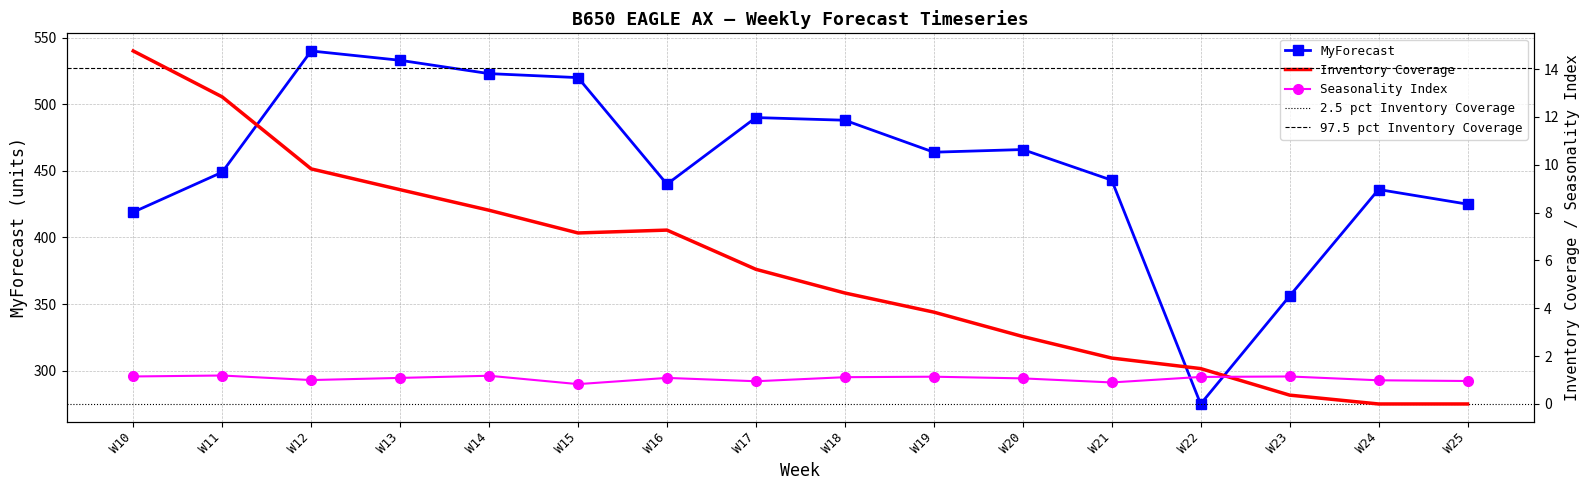

Which series changed the most between W13 and W25?

MyForecast